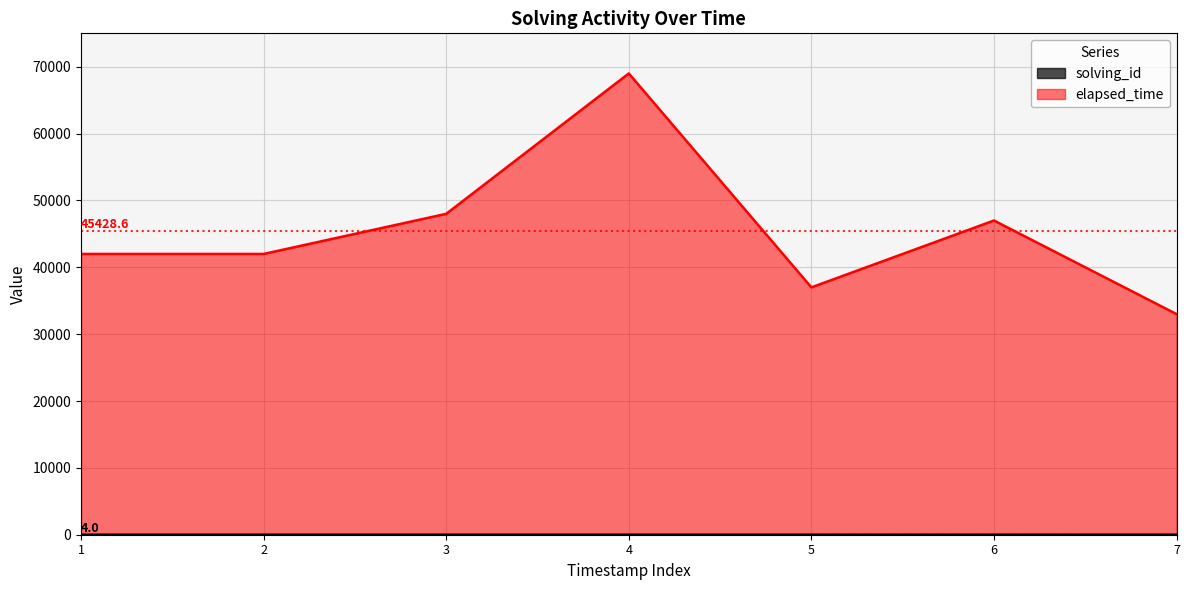

Does the chart display data point markers on the line(s)?

No